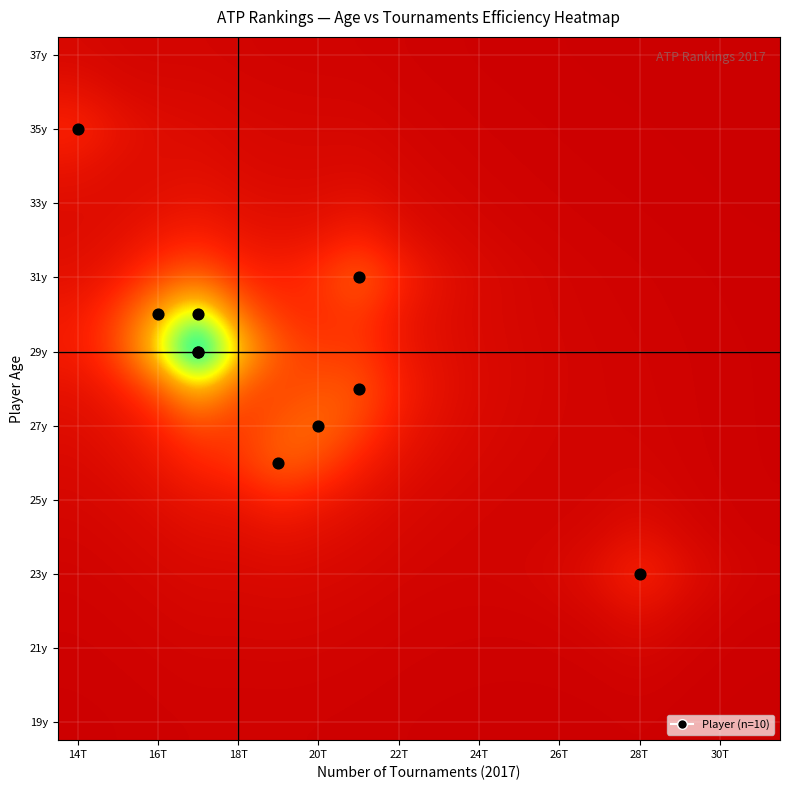

At which category is the sum across all series the highest?

20T